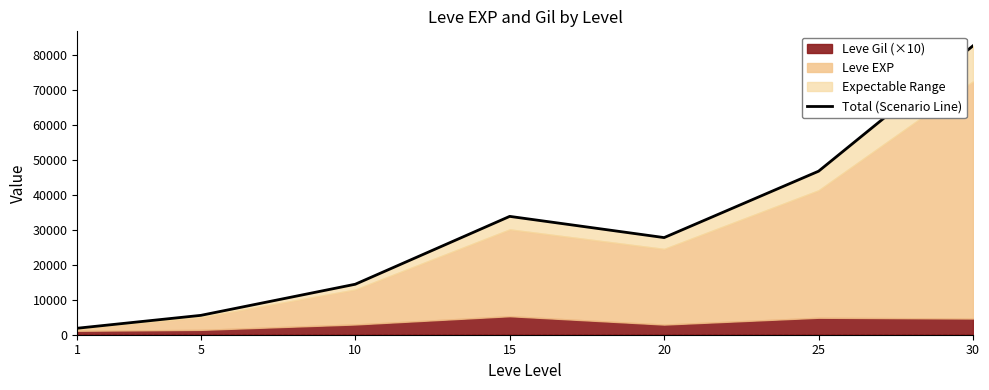

At which category does the chart reach its minimum across all series?

1